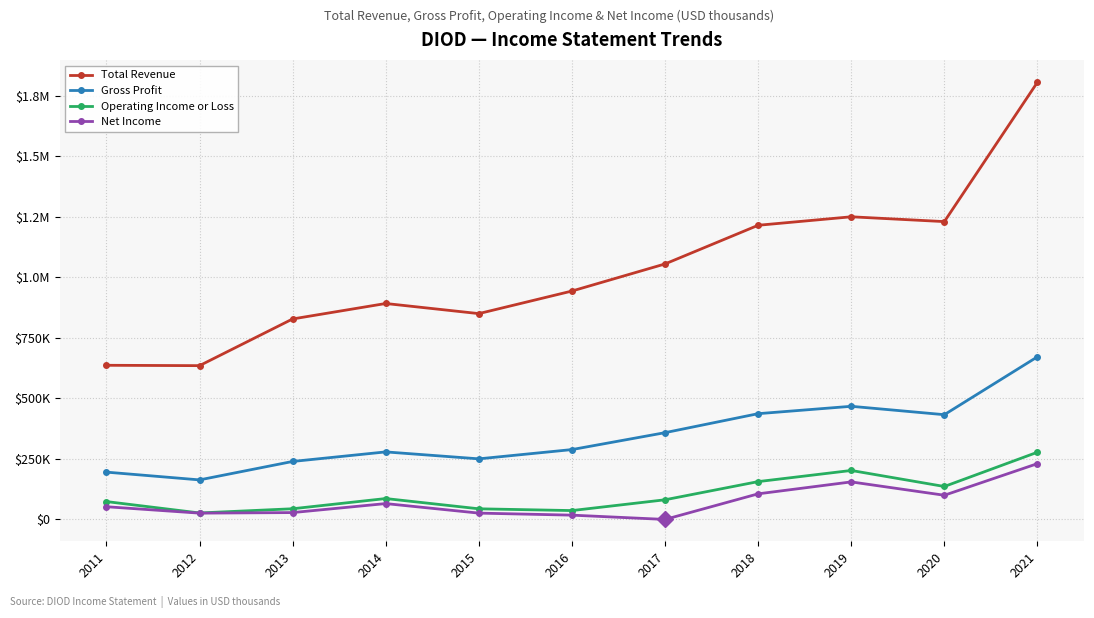

The Net Income series shows -1800 at 2017. True or false?

True